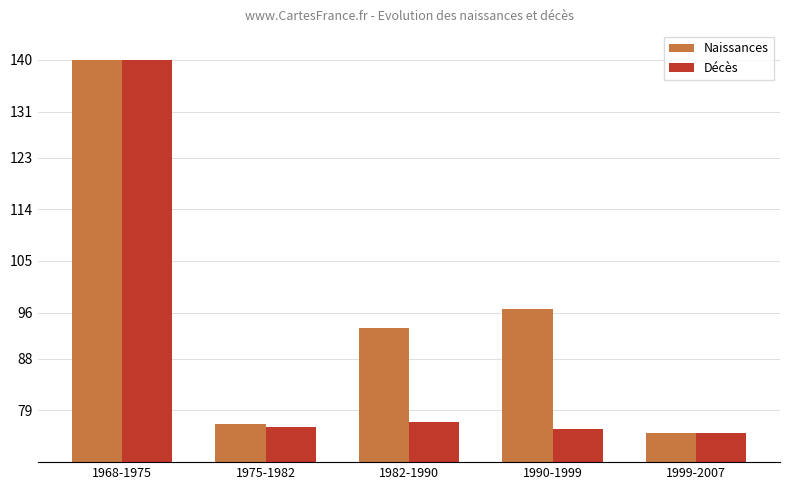

The Naissances series shows 122.6 at 1999-2007. True or false?

False